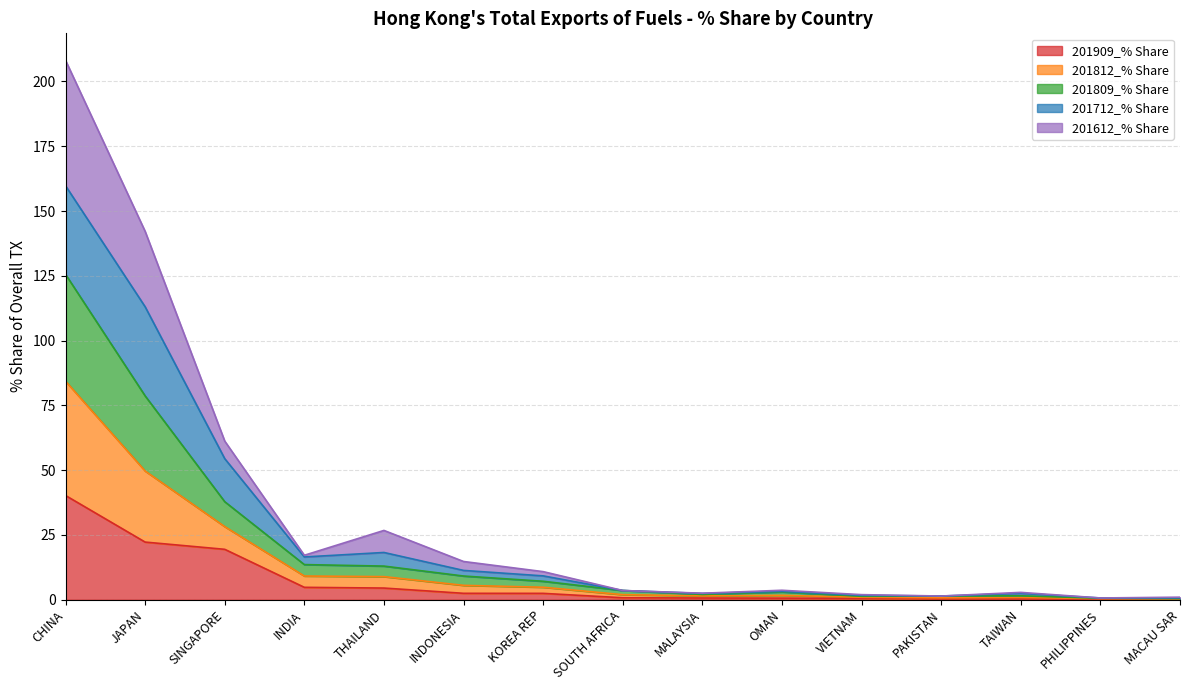

Which category has the highest value across all series?

CHINA